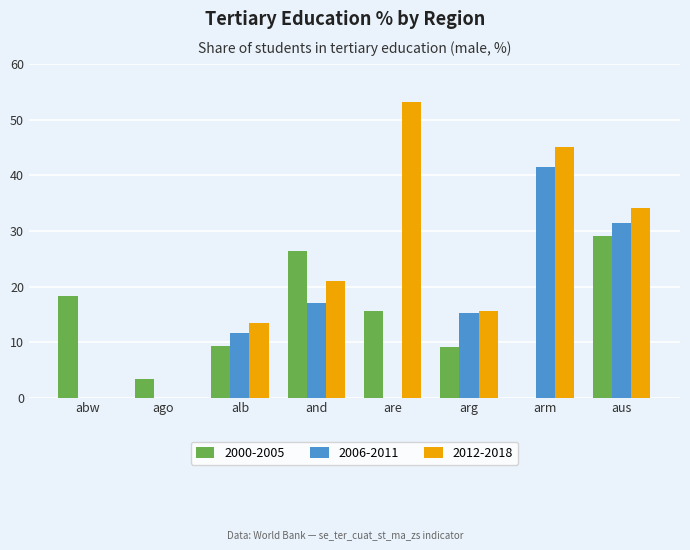

Is the value of 2012-2018 at are greater than the value of 2006-2011 at abw?

Yes